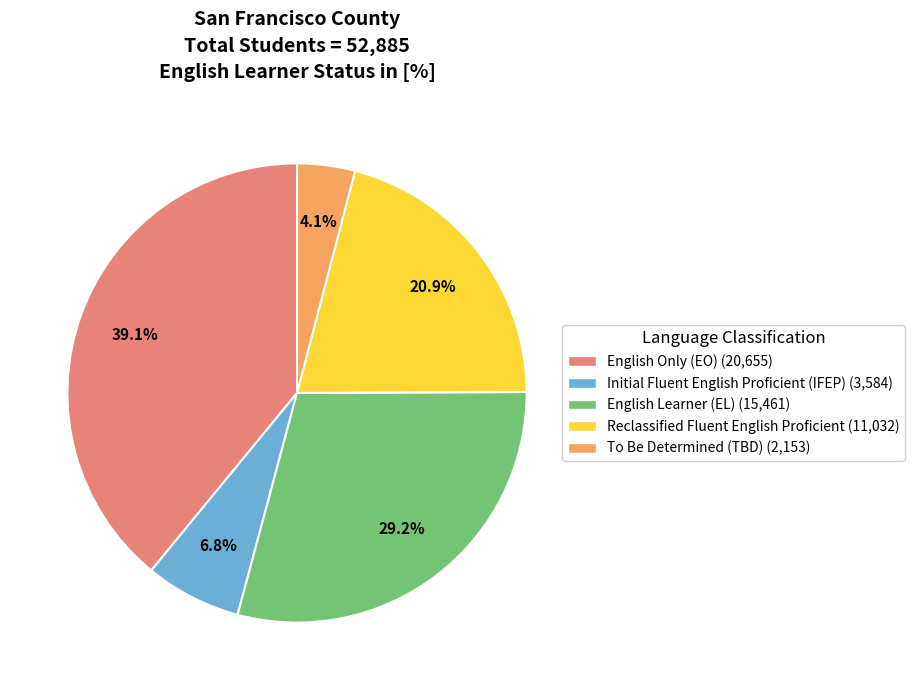

Does any single category account for the majority?

No